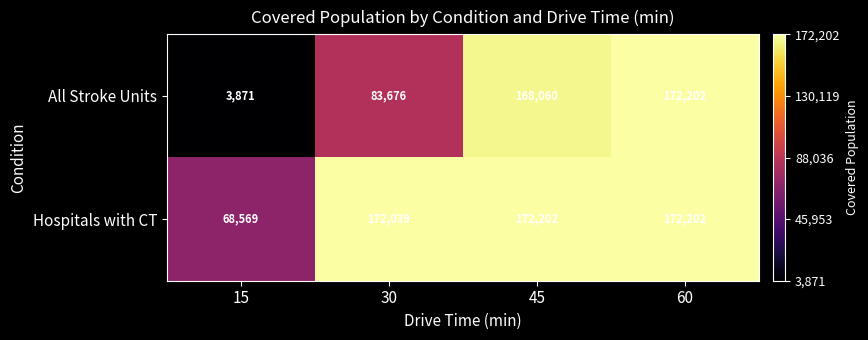

List the series in order of their overall mean, highest first.

Hospitals with CT, All Stroke Units